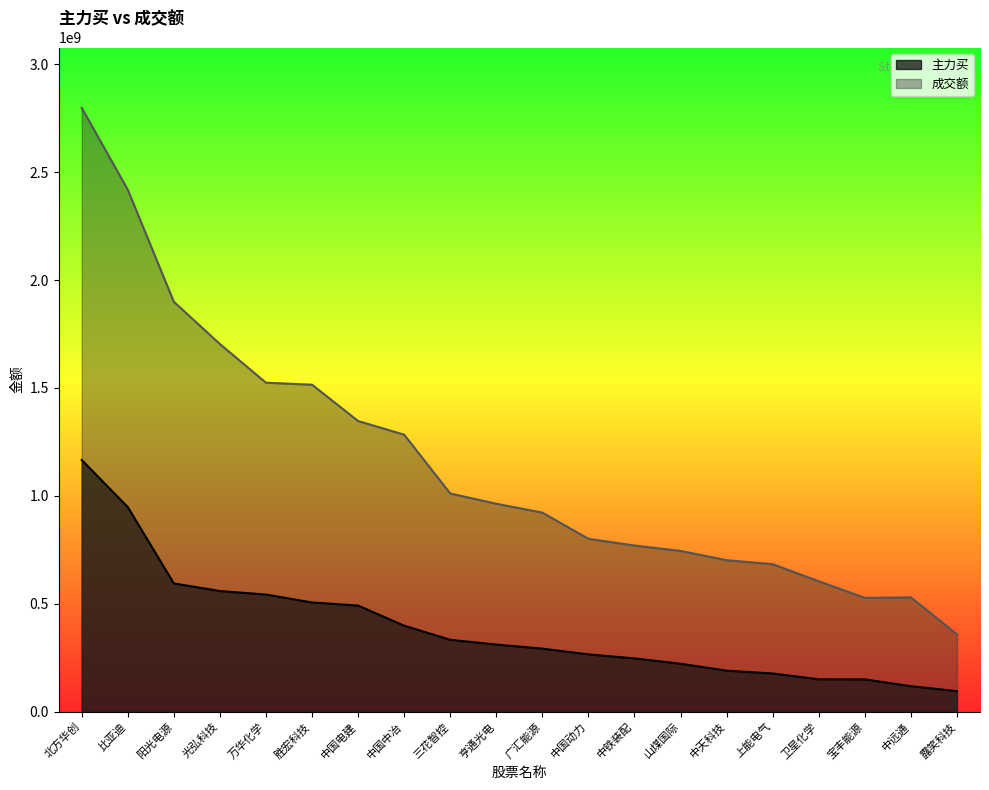

What is the label of the 20th point from the right?

北方华创